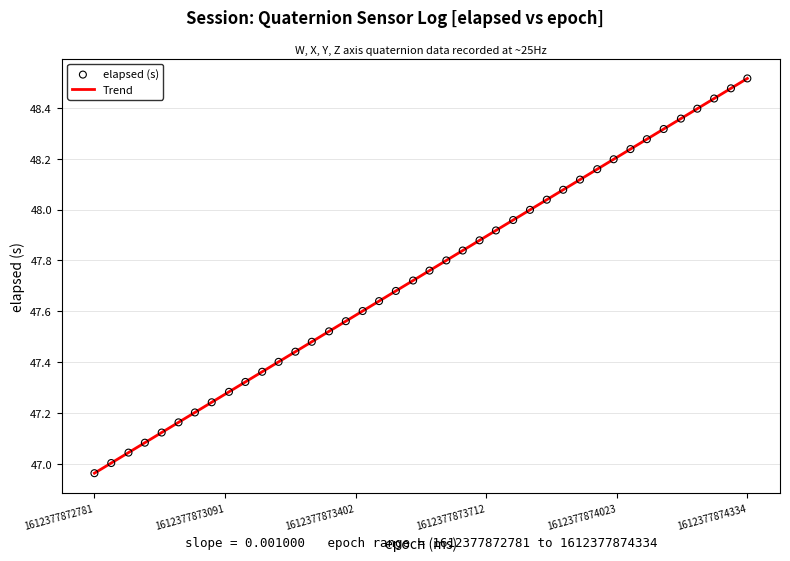

What is the range of X values (max minus min)?

1553.0